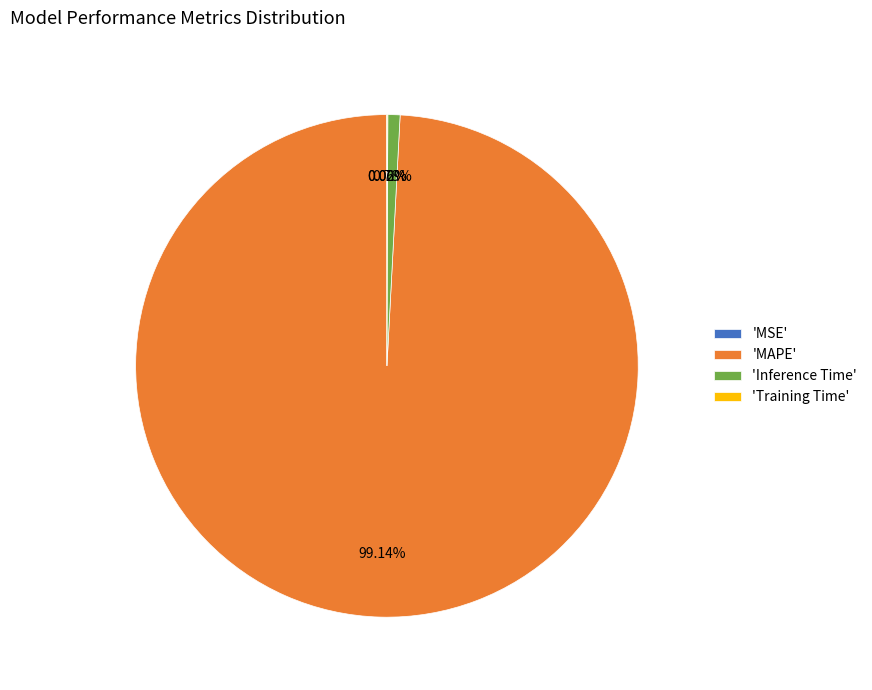

Does any single category account for the majority?

Yes